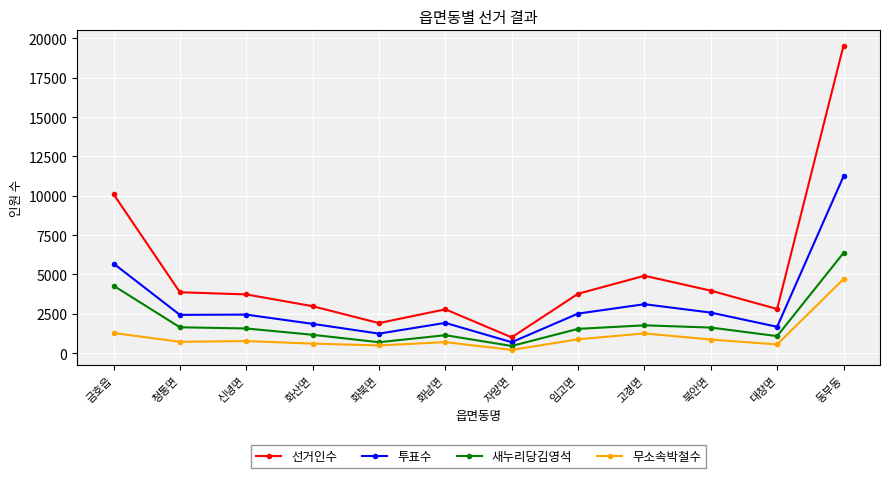

What is the sum of all 무소속박철수 values?

13052